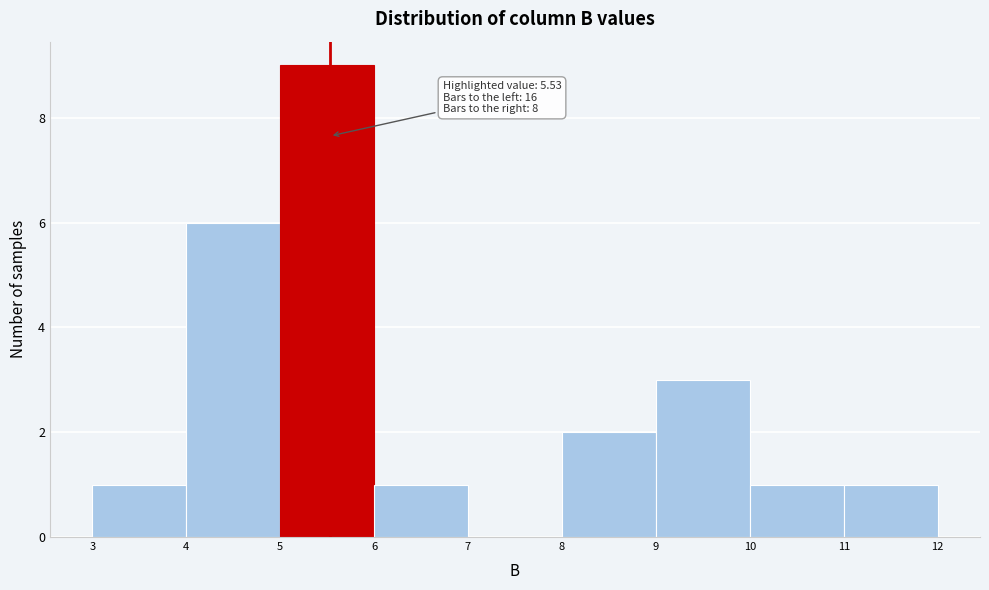

Which range on the x-axis has the tallest bar?

5 to 6